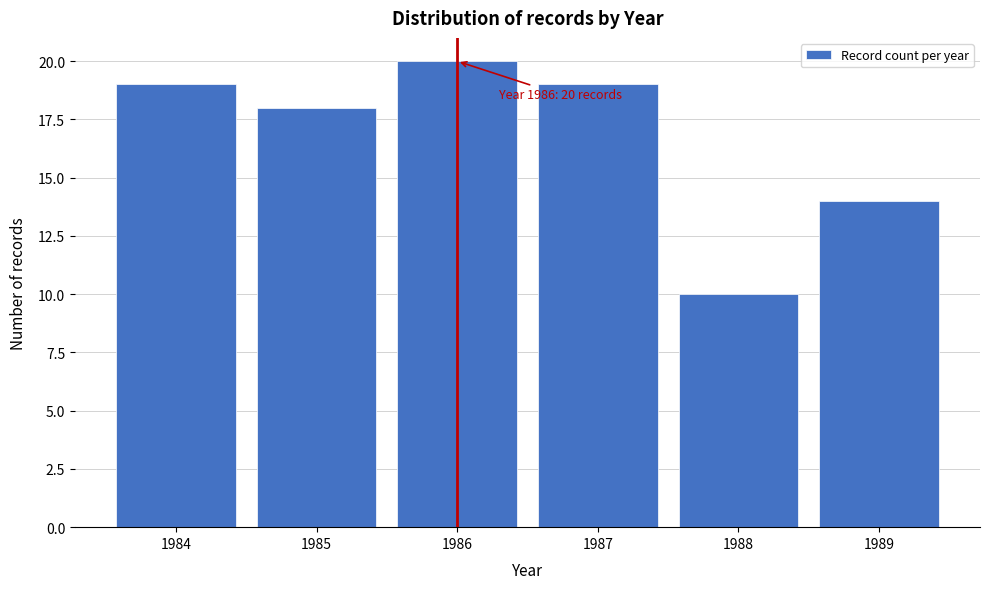

Reading right to left, list all the values displayed in this chart.

14	10	19	20	18	19